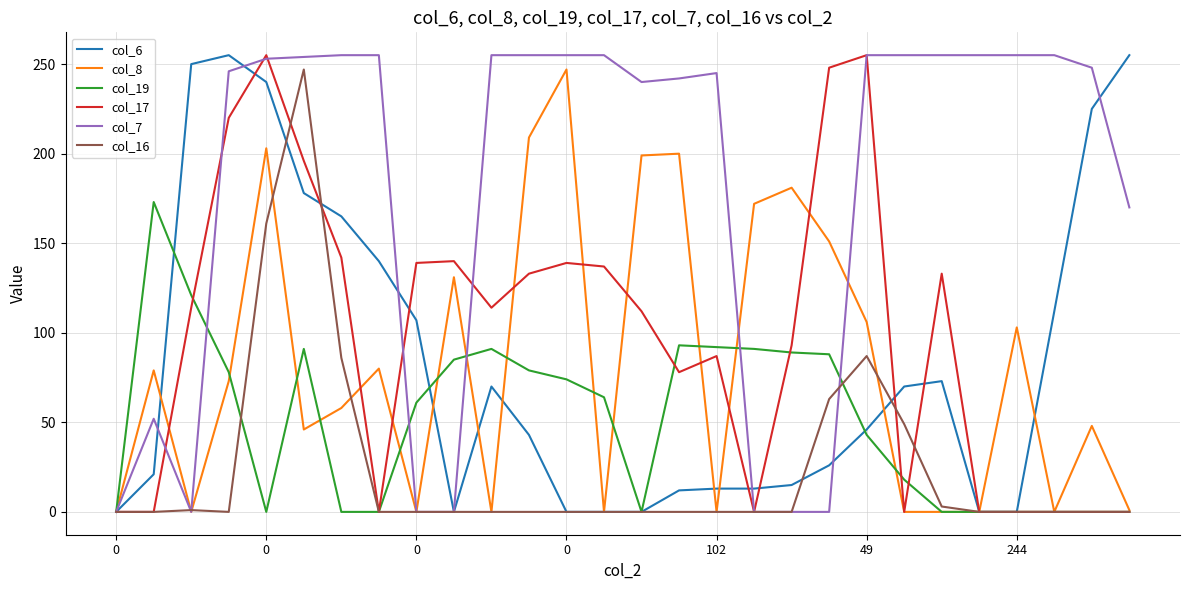

Which series has the largest total across all categories?

col_7